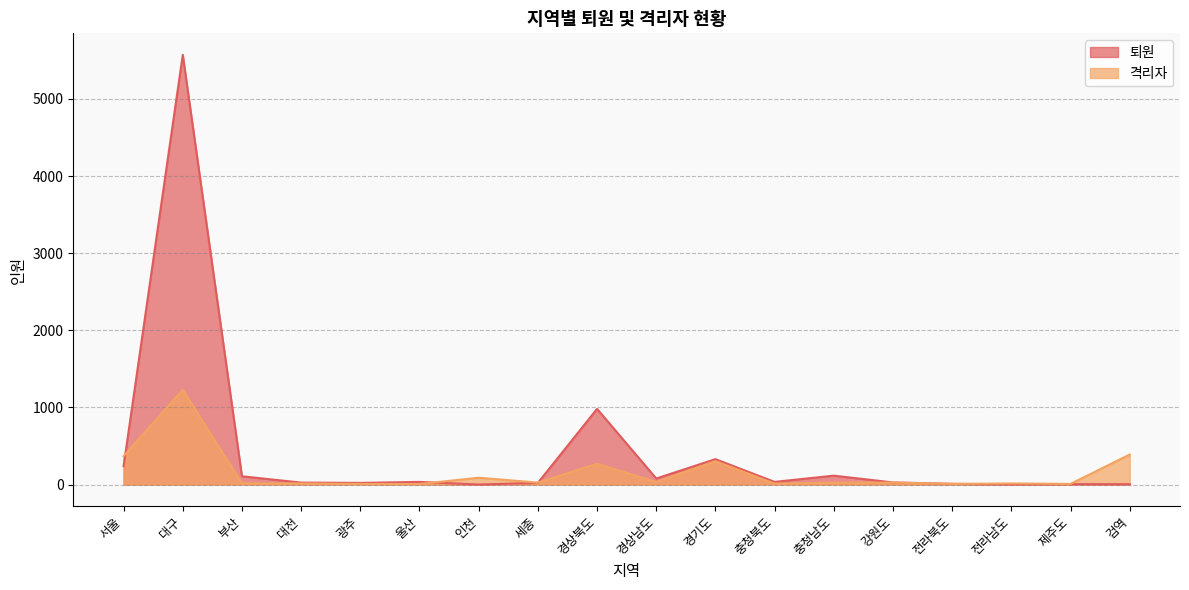

How many lines are shown in the chart?

2